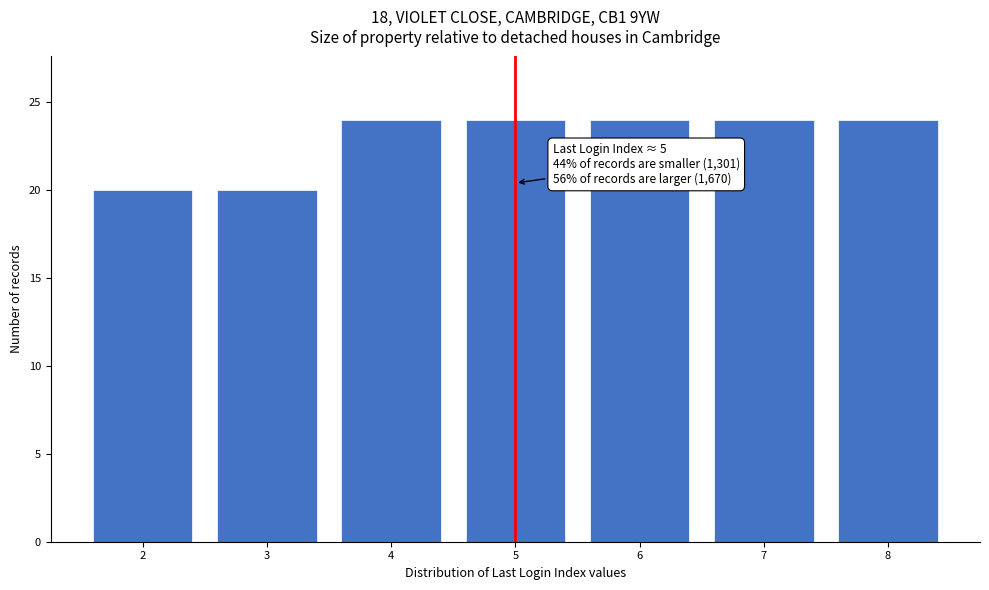

Reading left to right, list all the values displayed in this chart.

20	20	24	24	24	24	24